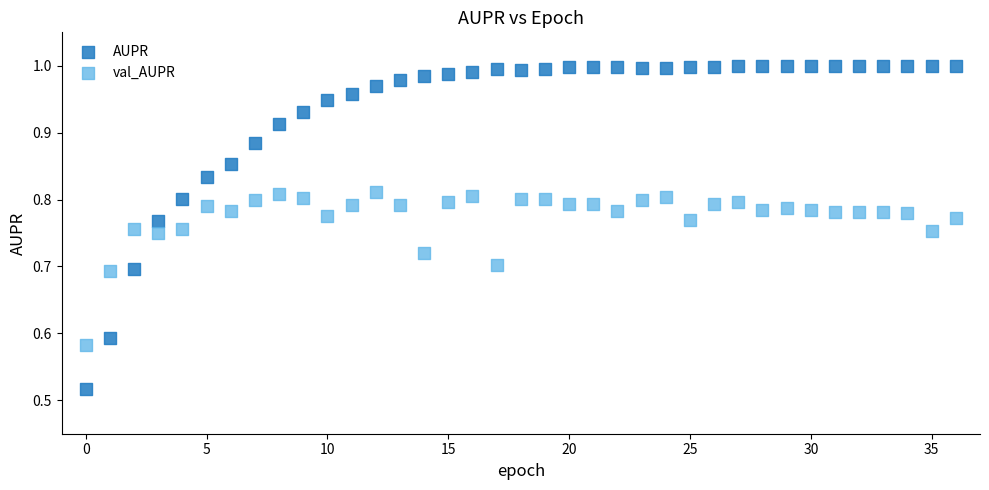

What are all the series names shown in the legend?

AUPR, val_AUPR